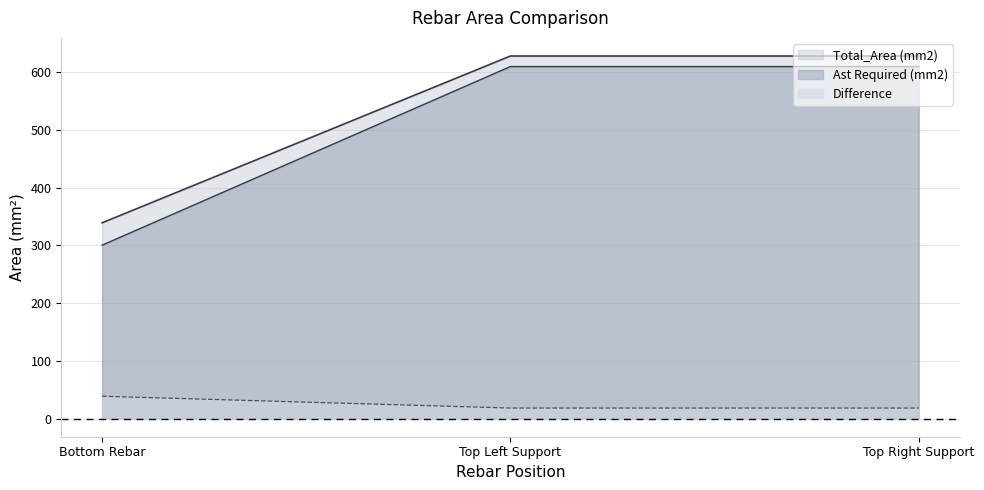

What is the label of the 2nd point from the right?

Top Left Support